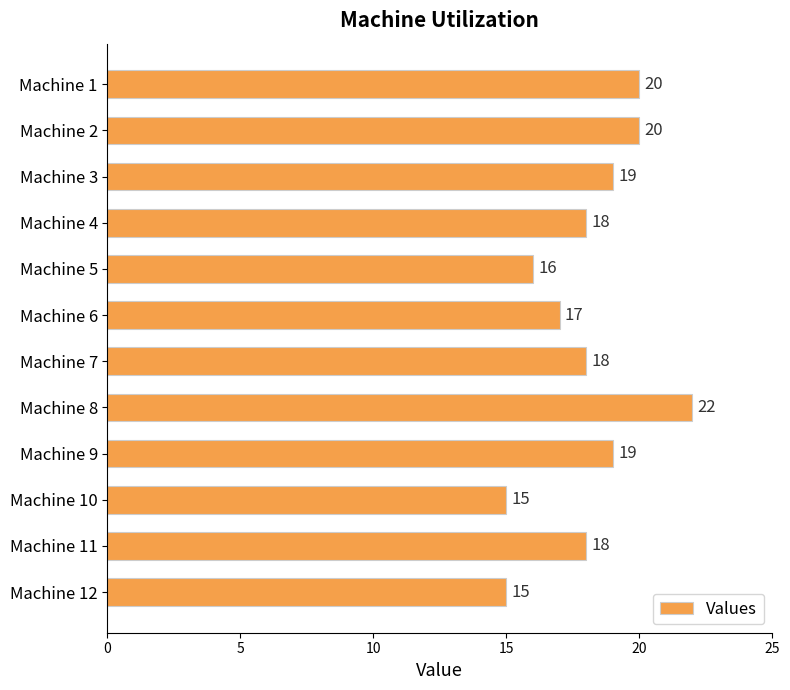

What is the value of the 5th bar from the top?

16